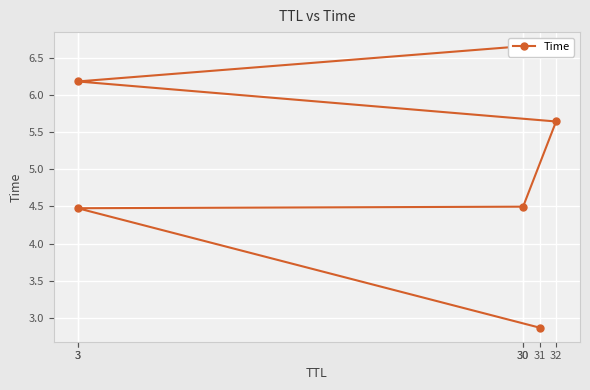

Where is the data nearest to the value 4?

3